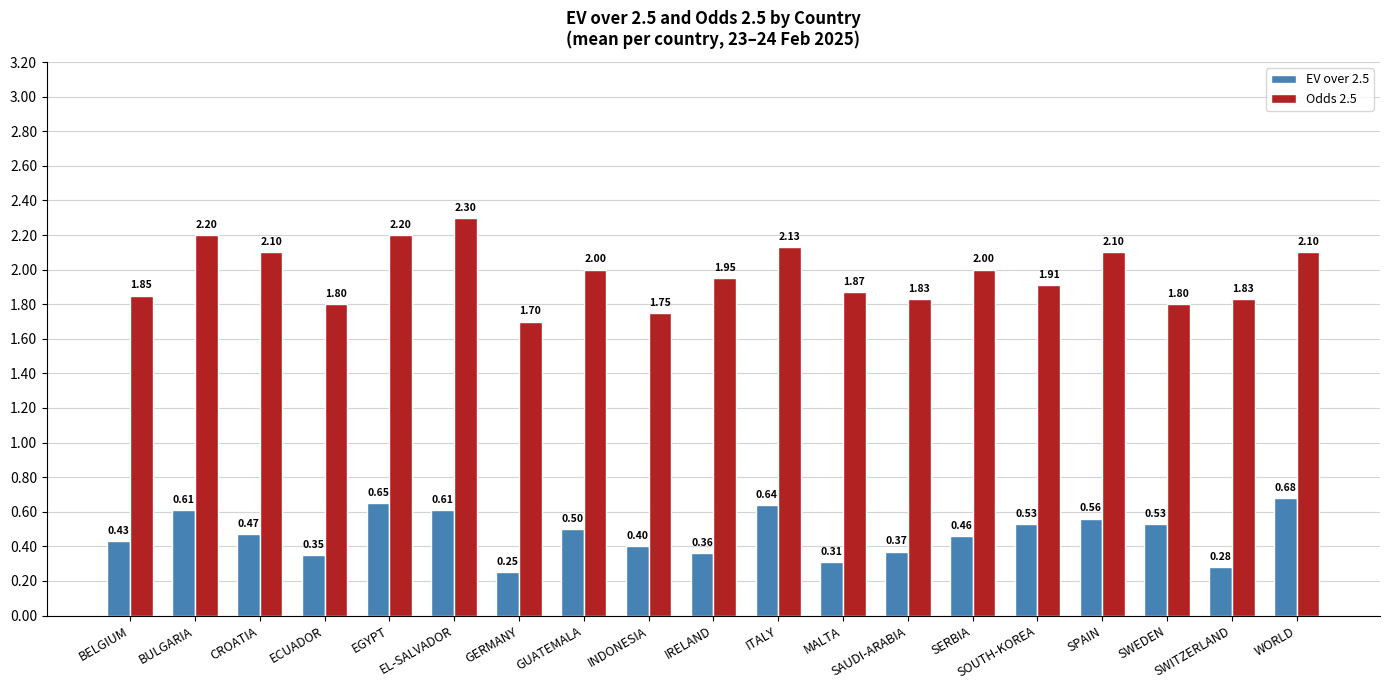

Which label corresponds to the smallest value in the chart?

GERMANY